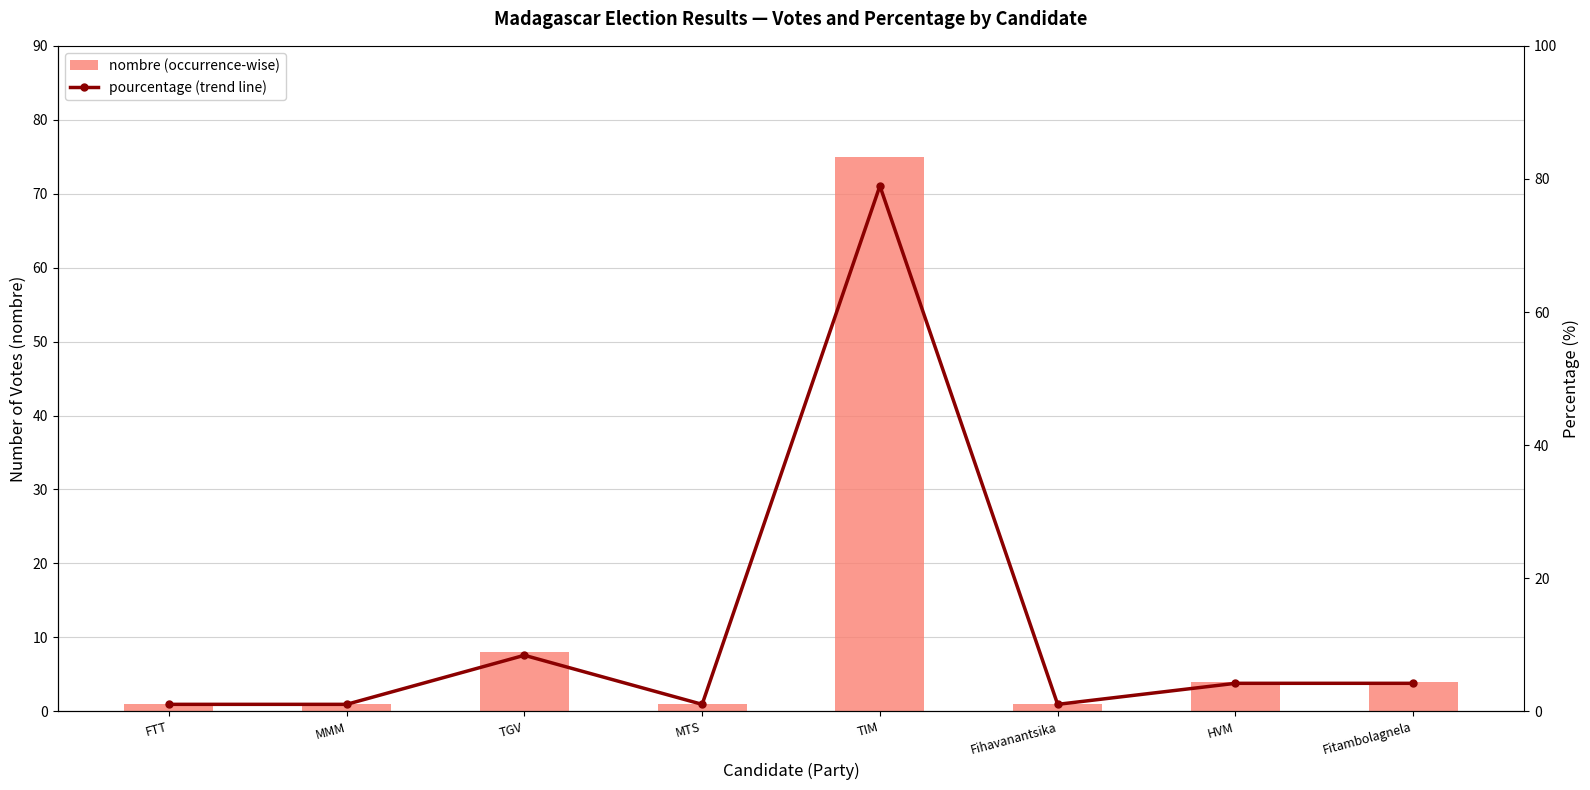

At how many categories does at least one series exceed 18?

1